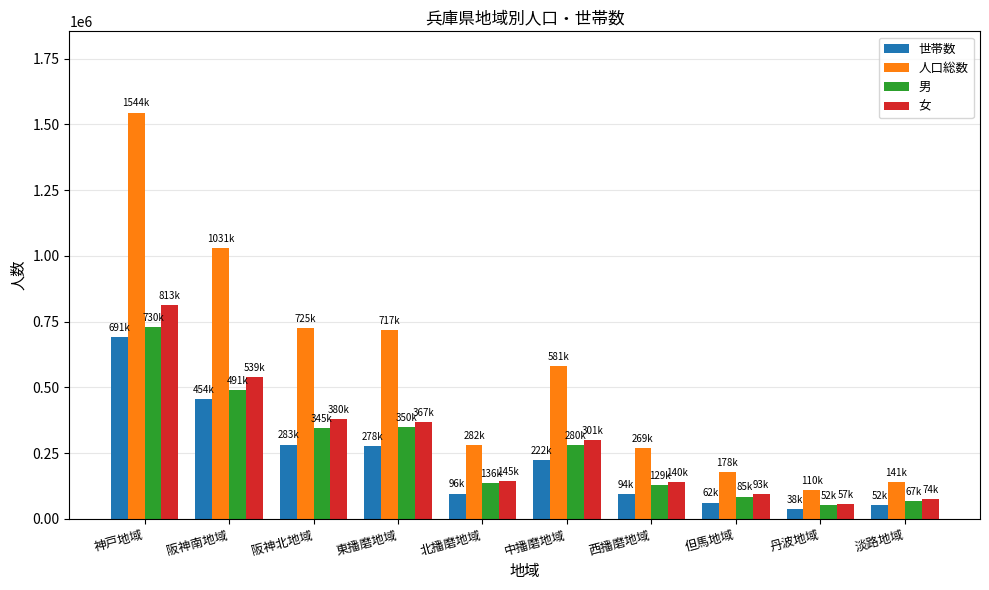

At 阪神南地域, list the series in order from largest to smallest.

人口総数, 女, 男, 世帯数